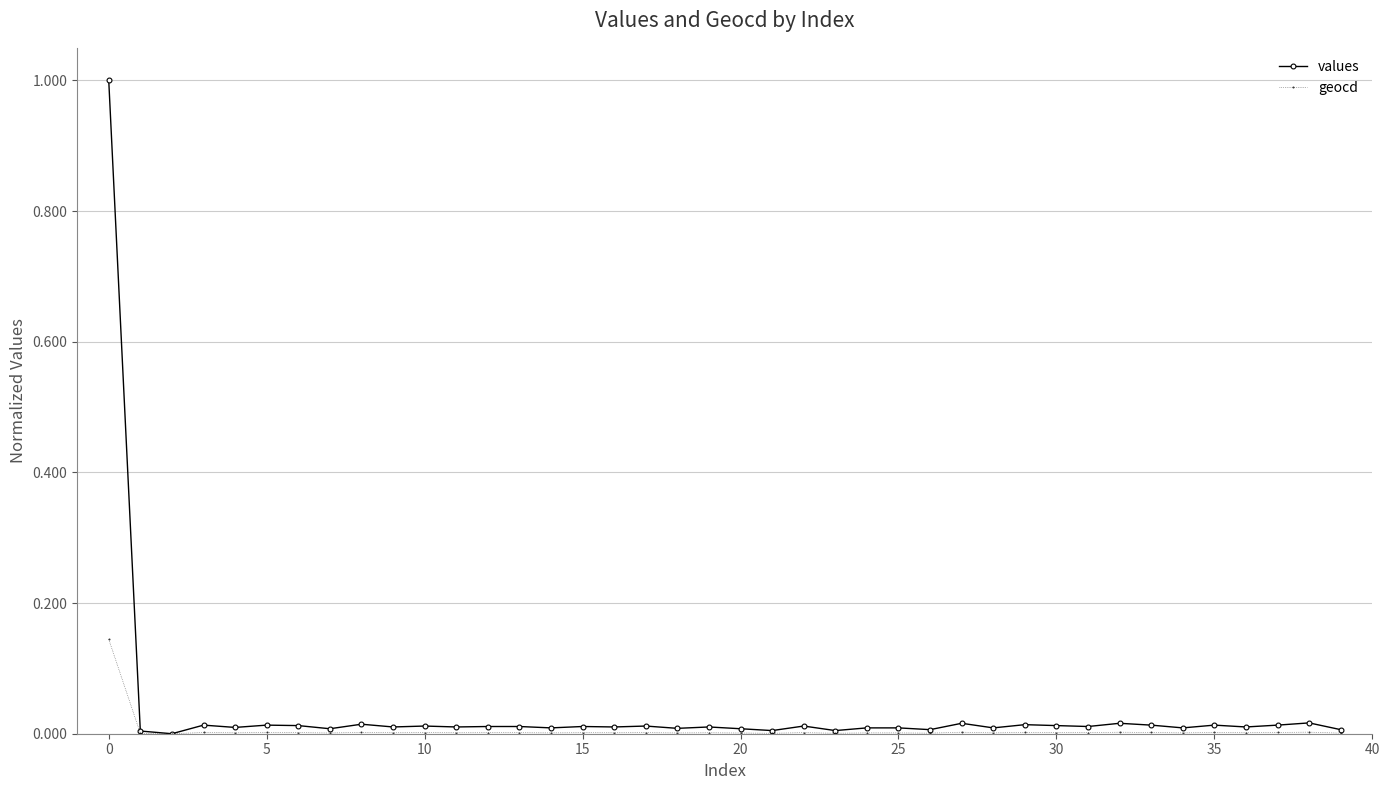

List the series in order of their peak value, lowest first.

geocd, values